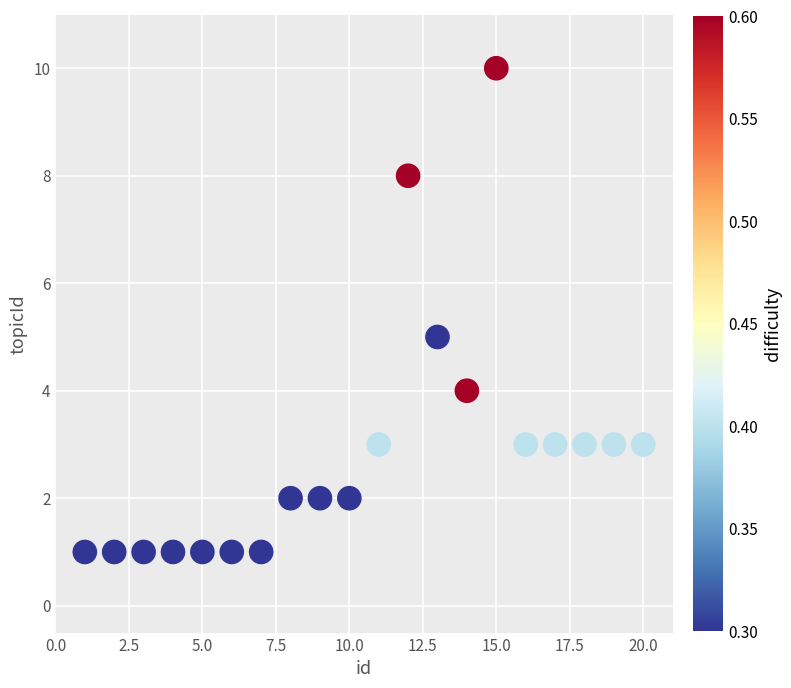

What is the range of X values (max minus min)?

19